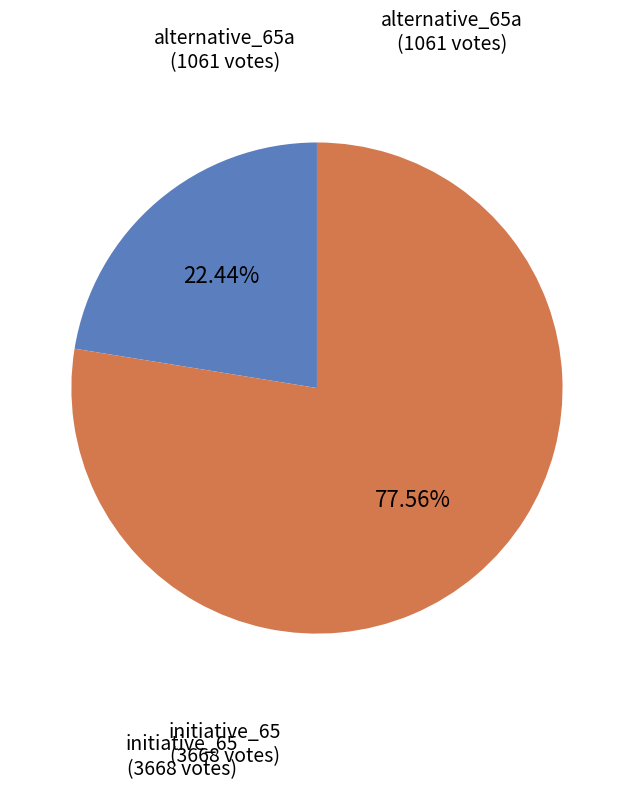

To the nearest percent, what portion does initiative_65 represent?

78%